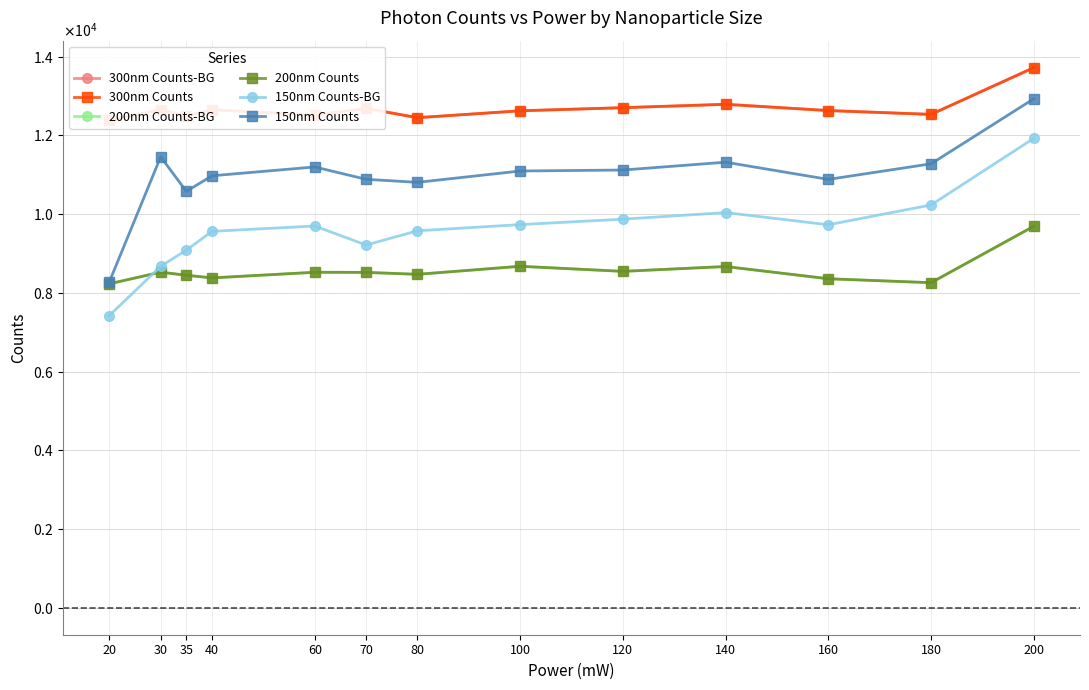

What is the highest value of the 200nm Counts-BG series?

9693